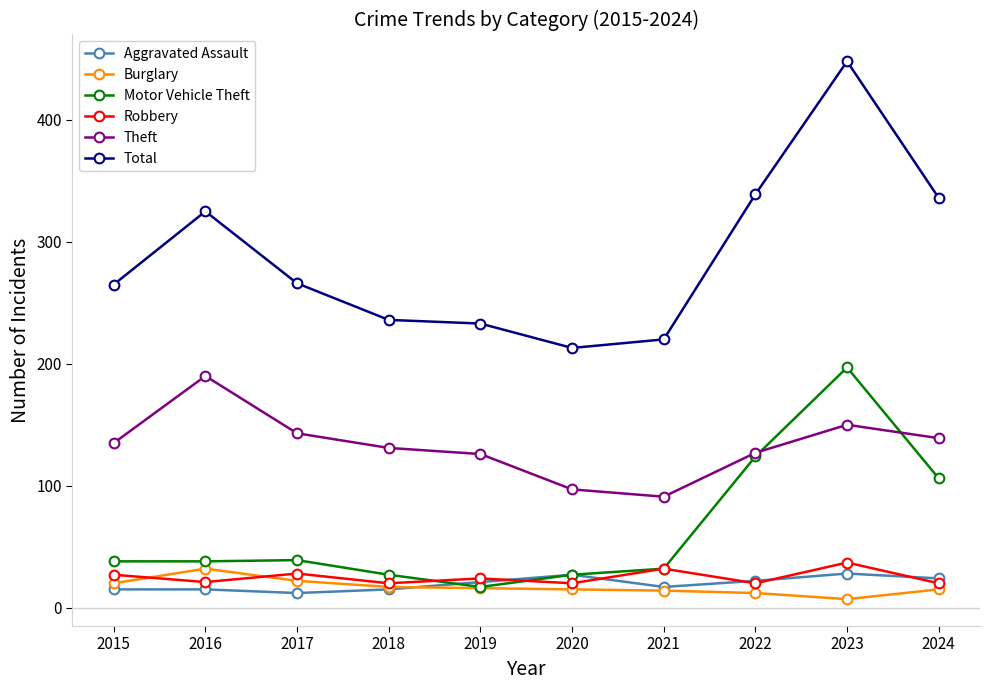

What is the greatest value displayed?

448